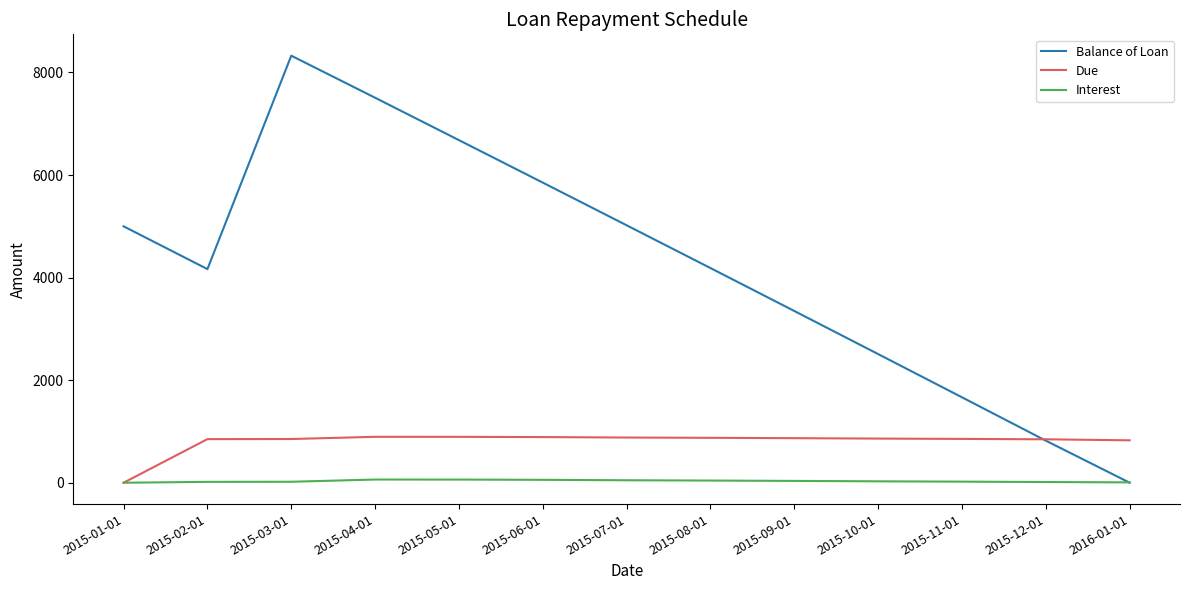

What is the maximum value shown in the chart?

8327.3